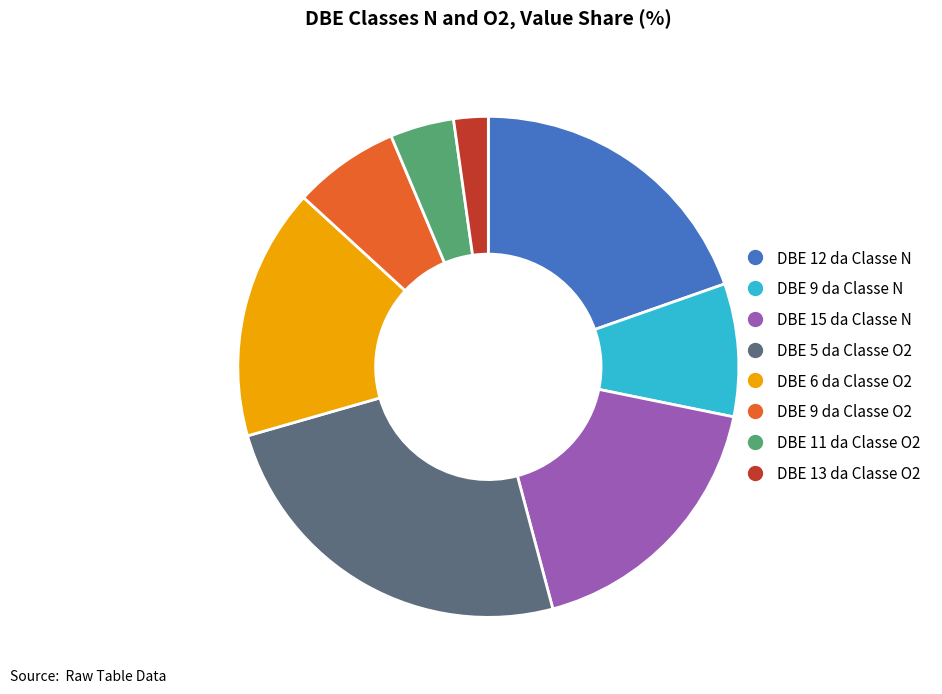

Which slice is the smallest?

DBE 13 da Classe O2